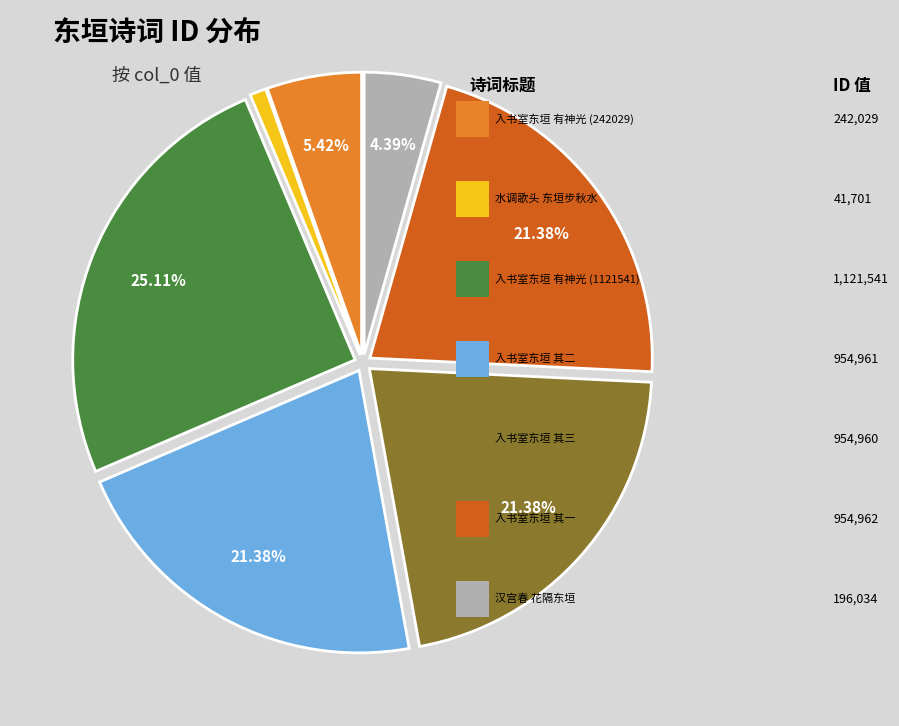

Is there a majority slice in this chart?

No